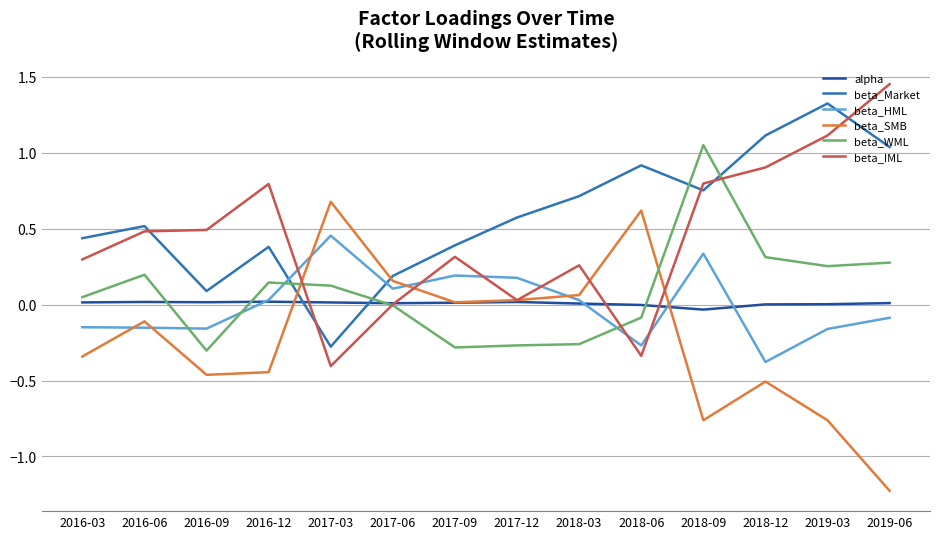

Between 2016-09 and 2018-09, which series saw the biggest shift?

beta_WML